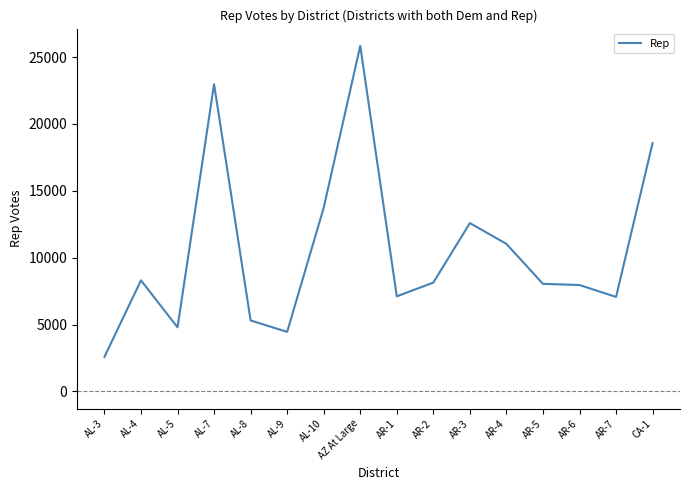

At which label is the value closest to 14211?

AL-10